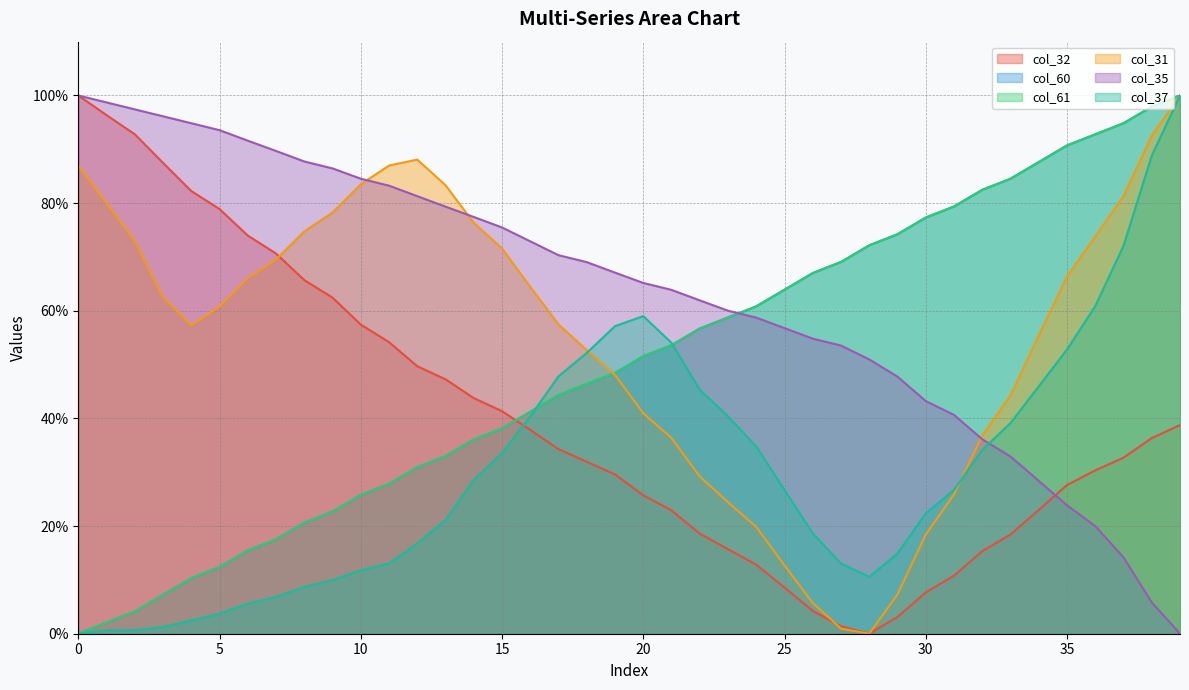

The col_32 series shows 38.8 at 39. True or false?

True